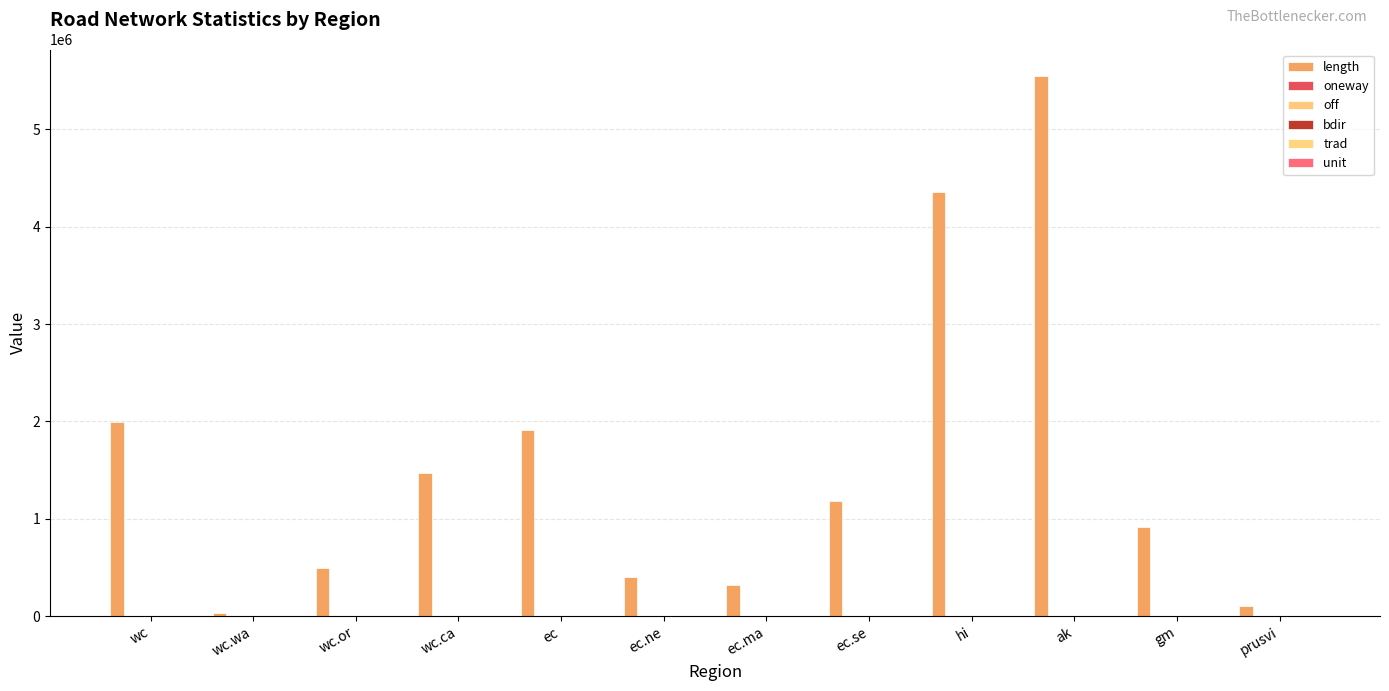

How many distinct data groups are displayed?

6